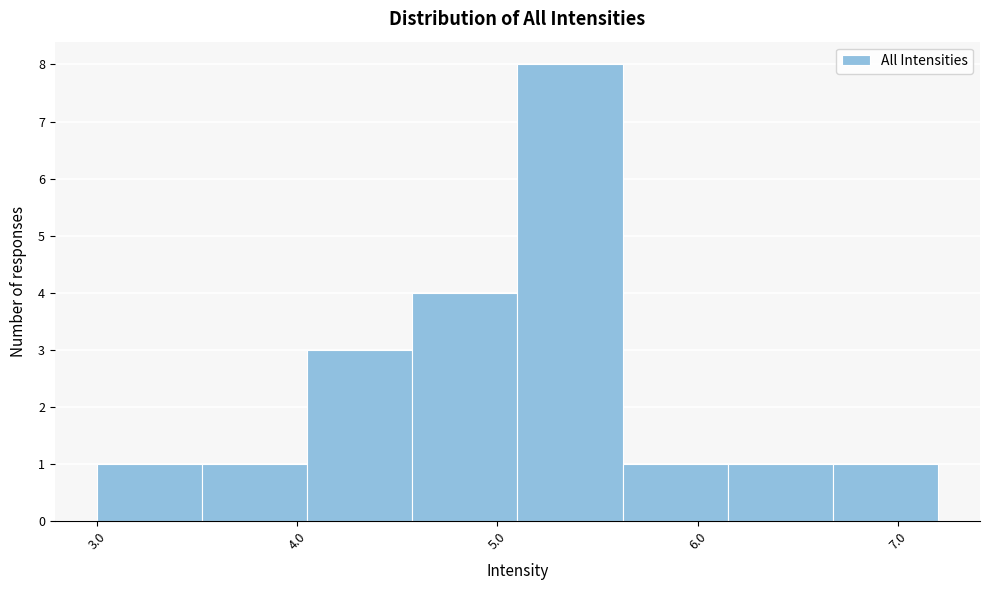

Reading left to right, list every bar in this chart as the range it spans on the x-axis followed by its height. Neither the bar edges nor the heights are printed on the chart, so give them approximately, as read against the axes.

3.0 to 3.5: 1
3.5 to 4.1: 1
4.1 to 4.6: 3
4.6 to 5.1: 4
5.1 to 5.6: 8
5.6 to 6.2: 1
6.2 to 6.7: 1
6.7 to 7.2: 1